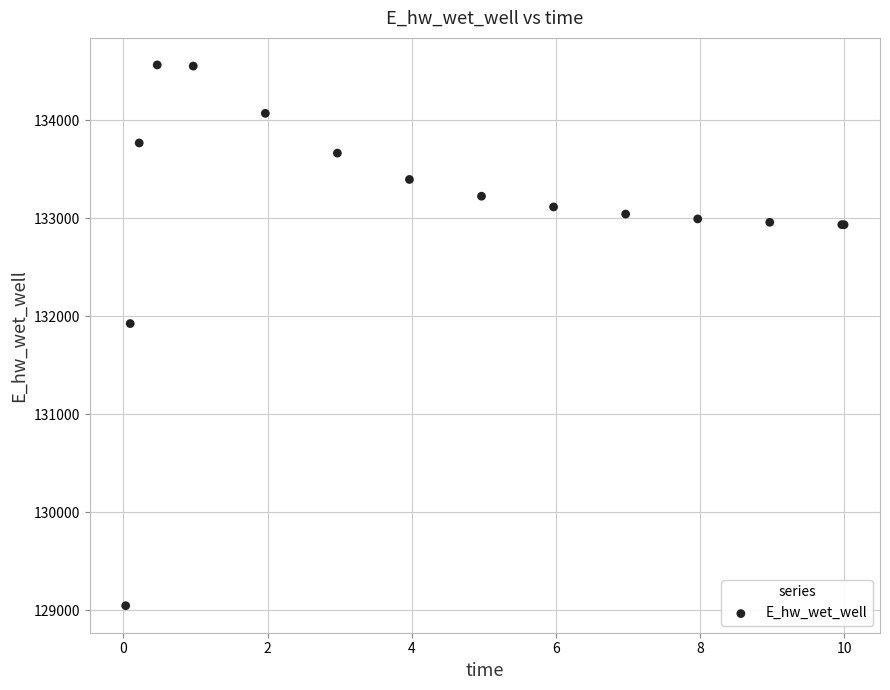

What Y value in the scatter plot is closest to 131804?

131924.2